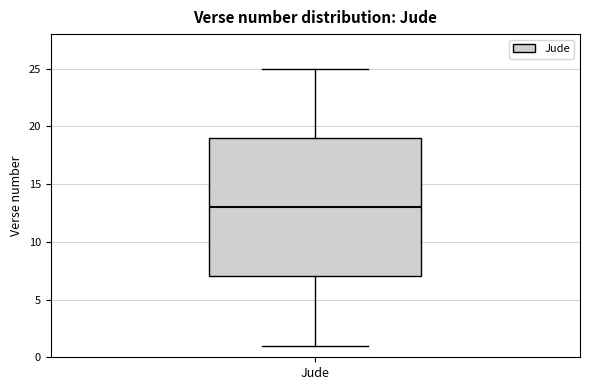

Transcribe this box plot: give where the median line is, the range the box spans, and where the two whiskers end, as read against the y-axis. The values are not printed on the chart, so give them approximately, as read against the axis.

median 13, box 7 to 19, whiskers 1 to 25